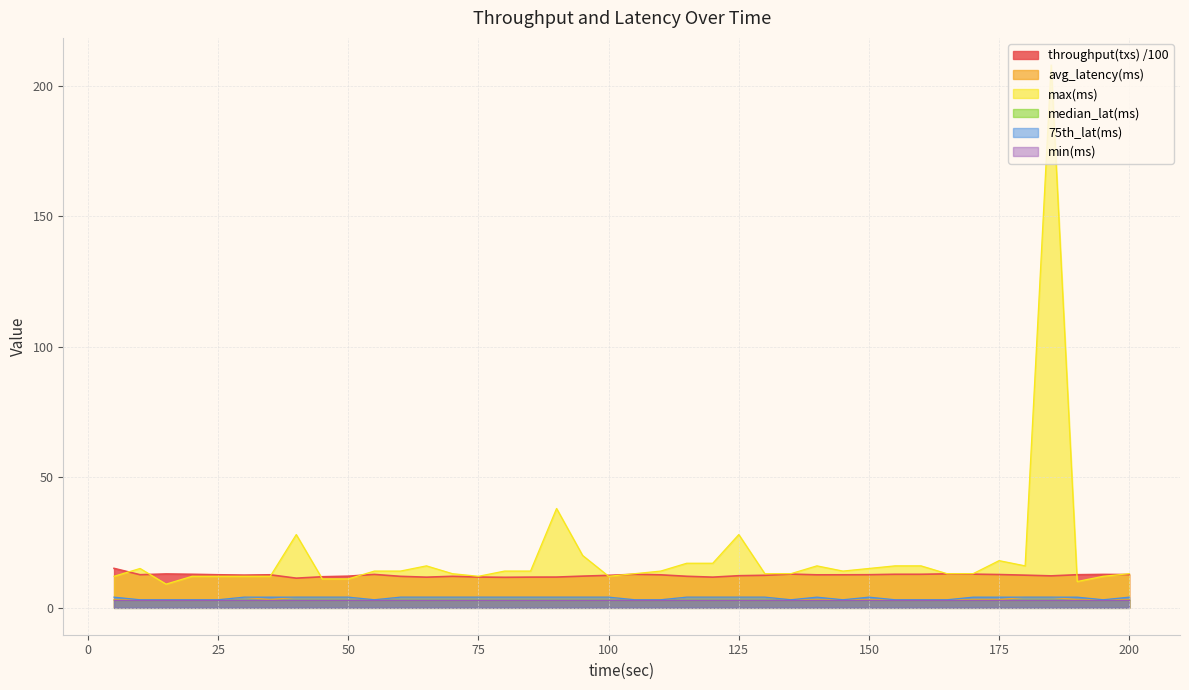

List the labels in order of avg_latency(ms) value, largest first.

30, 40, 45, 50, 60, 65, 70, 75, 80, 85, 90, 95, 100, 115, 120, 125, 130, 180, 185, 5, 10, 15, 20, 25, 35, 55, 105, 110, 135, 140, 145, 150, 155, 160, 165, 170, 175, 190, 195, 200